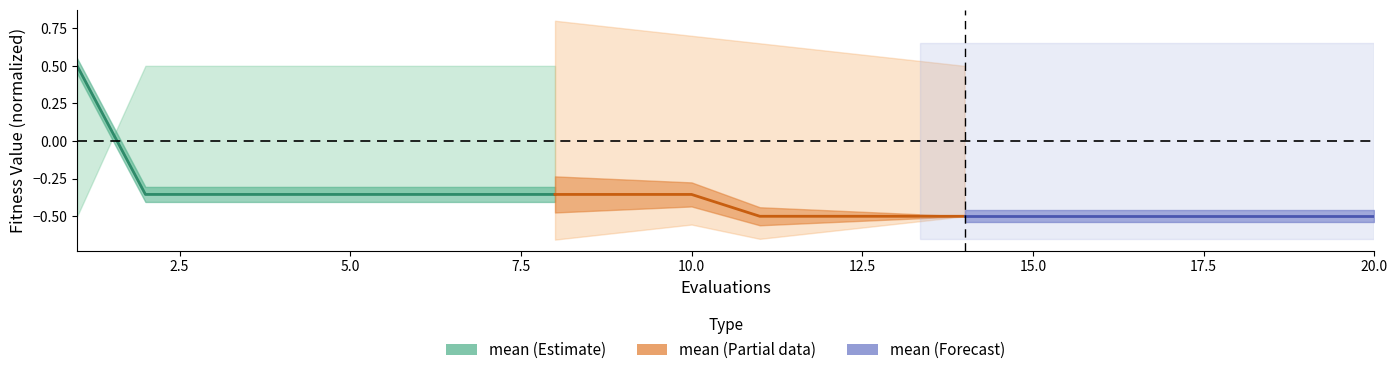

How many values are below 0?

7